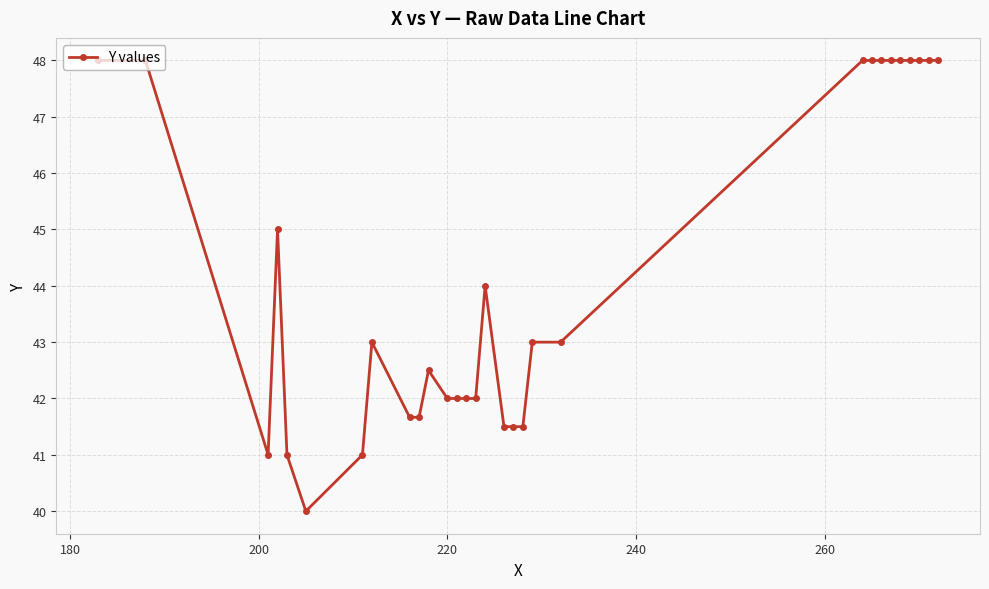

What is the sum of all values?

1327.3